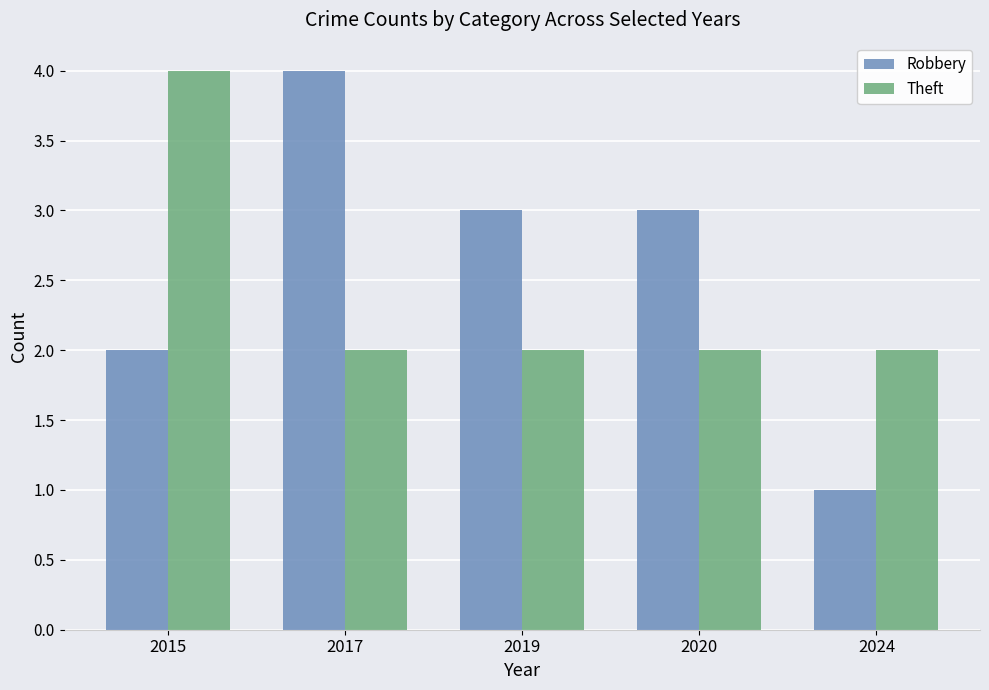

Rank the series by their average value, from lowest to highest.

Theft, Robbery